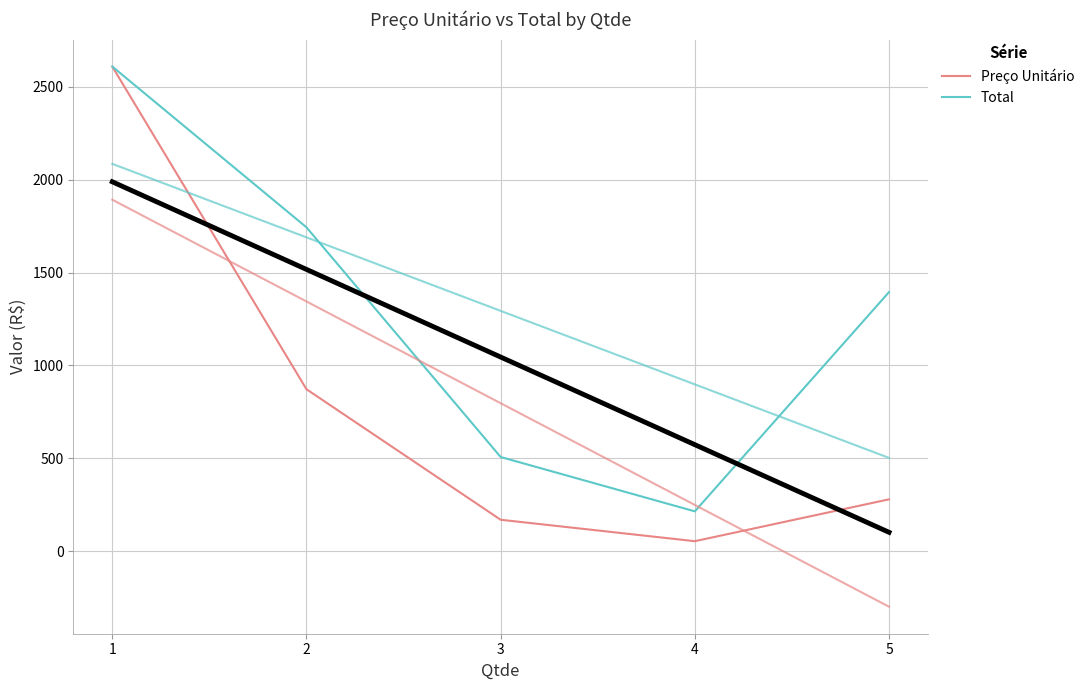

What is the total value across all series at 3?

676.0